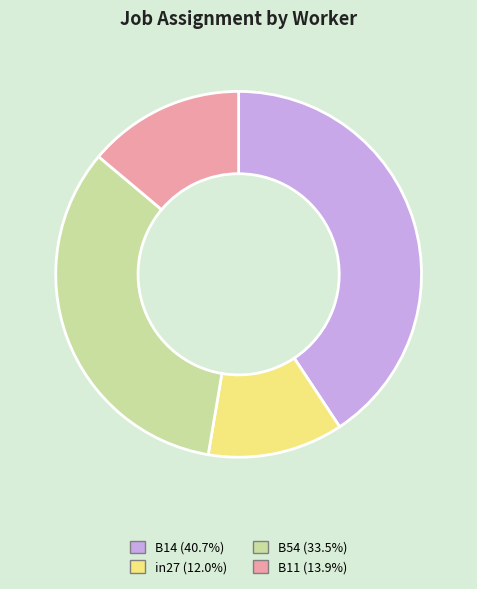

Approximately how many times larger is the value at B14 (40.7%) compared to in27 (12.0%)?

3.4